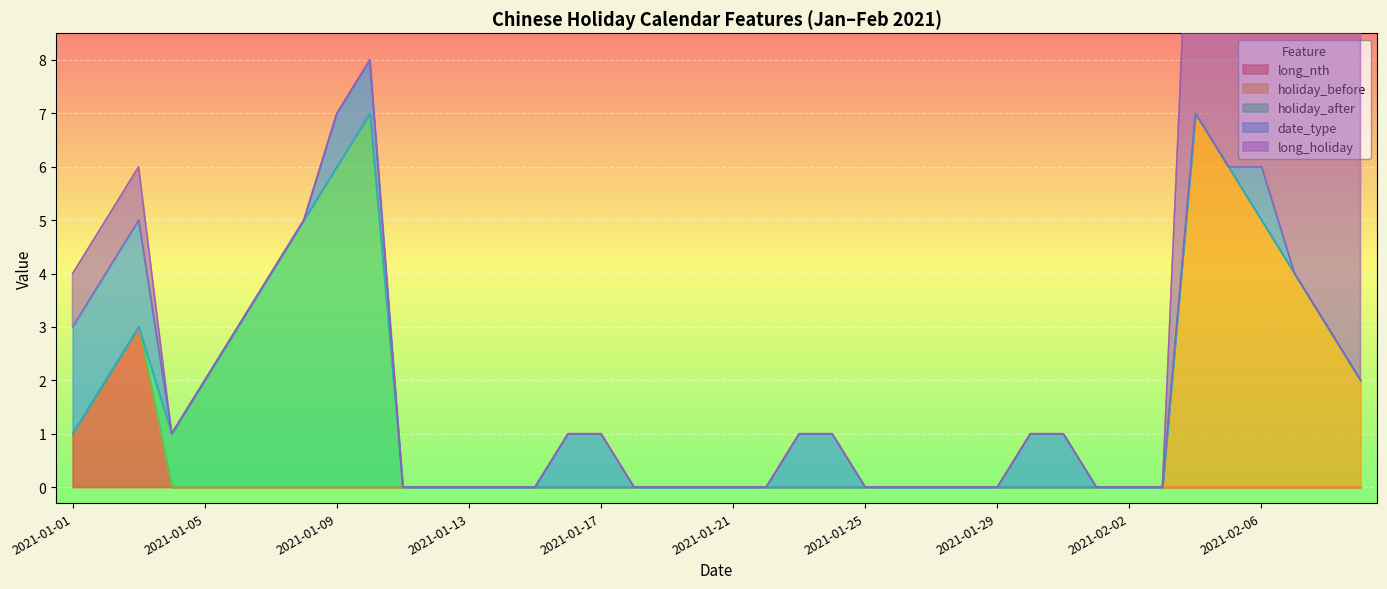

Reading left to right, list all the values displayed in this chart.

long_nth: 2021-01-01=1	2021-01-02=2	2021-01-03=3	2021-01-04=0	2021-01-05=0	2021-01-06=0	2021-01-07=0	2021-01-08=0	2021-01-09=0	2021-01-10=0	2021-01-11=0	2021-01-12=0	2021-01-13=0	2021-01-14=0	2021-01-15=0	2021-01-16=0	2021-01-17=0	2021-01-18=0	2021-01-19=0	2021-01-20=0	2021-01-21=0	2021-01-22=0	2021-01-23=0	2021-01-24=0	2021-01-25=0	2021-01-26=0	2021-01-27=0	2021-01-28=0	2021-01-29=0	2021-01-30=0	2021-01-31=0	2021-02-01=0	2021-02-02=0	2021-02-03=0	2021-02-04=0	2021-02-05=0	2021-02-06=0	2021-02-07=0	2021-02-08=0	2021-02-09=0
holiday_before: 2021-01-01=0	2021-01-02=0	2021-01-03=0	2021-01-04=0	2021-01-05=0	2021-01-06=0	2021-01-07=0	2021-01-08=0	2021-01-09=0	2021-01-10=0	2021-01-11=0	2021-01-12=0	2021-01-13=0	2021-01-14=0	2021-01-15=0	2021-01-16=0	2021-01-17=0	2021-01-18=0	2021-01-19=0	2021-01-20=0	2021-01-21=0	2021-01-22=0	2021-01-23=0	2021-01-24=0	2021-01-25=0	2021-01-26=0	2021-01-27=0	2021-01-28=0	2021-01-29=0	2021-01-30=0	2021-01-31=0	2021-02-01=0	2021-02-02=0	2021-02-03=0	2021-02-04=7	2021-02-05=6	2021-02-06=5	2021-02-07=4	2021-02-08=3	2021-02-09=2
holiday_after: 2021-01-01=0	2021-01-02=0	2021-01-03=0	2021-01-04=1	2021-01-05=2	2021-01-06=3	2021-01-07=4	2021-01-08=5	2021-01-09=6	2021-01-10=7	2021-01-11=0	2021-01-12=0	2021-01-13=0	2021-01-14=0	2021-01-15=0	2021-01-16=0	2021-01-17=0	2021-01-18=0	2021-01-19=0	2021-01-20=0	2021-01-21=0	2021-01-22=0	2021-01-23=0	2021-01-24=0	2021-01-25=0	2021-01-26=0	2021-01-27=0	2021-01-28=0	2021-01-29=0	2021-01-30=0	2021-01-31=0	2021-02-01=0	2021-02-02=0	2021-02-03=0	2021-02-04=0	2021-02-05=0	2021-02-06=0	2021-02-07=0	2021-02-08=0	2021-02-09=0
date_type: 2021-01-01=2	2021-01-02=2	2021-01-03=2	2021-01-04=0	2021-01-05=0	2021-01-06=0	2021-01-07=0	2021-01-08=0	2021-01-09=1	2021-01-10=1	2021-01-11=0	2021-01-12=0	2021-01-13=0	2021-01-14=0	2021-01-15=0	2021-01-16=1	2021-01-17=1	2021-01-18=0	2021-01-19=0	2021-01-20=0	2021-01-21=0	2021-01-22=0	2021-01-23=1	2021-01-24=1	2021-01-25=0	2021-01-26=0	2021-01-27=0	2021-01-28=0	2021-01-29=0	2021-01-30=1	2021-01-31=1	2021-02-01=0	2021-02-02=0	2021-02-03=0	2021-02-04=0	2021-02-05=0	2021-02-06=1	2021-02-07=0	2021-02-08=0	2021-02-09=0
long_holiday: 2021-01-01=1	2021-01-02=1	2021-01-03=1	2021-01-04=0	2021-01-05=0	2021-01-06=0	2021-01-07=0	2021-01-08=0	2021-01-09=0	2021-01-10=0	2021-01-11=0	2021-01-12=0	2021-01-13=0	2021-01-14=0	2021-01-15=0	2021-01-16=0	2021-01-17=0	2021-01-18=0	2021-01-19=0	2021-01-20=0	2021-01-21=0	2021-01-22=0	2021-01-23=0	2021-01-24=0	2021-01-25=0	2021-01-26=0	2021-01-27=0	2021-01-28=0	2021-01-29=0	2021-01-30=0	2021-01-31=0	2021-02-01=0	2021-02-02=0	2021-02-03=0	2021-02-04=7	2021-02-05=7	2021-02-06=7	2021-02-07=7	2021-02-08=7	2021-02-09=7